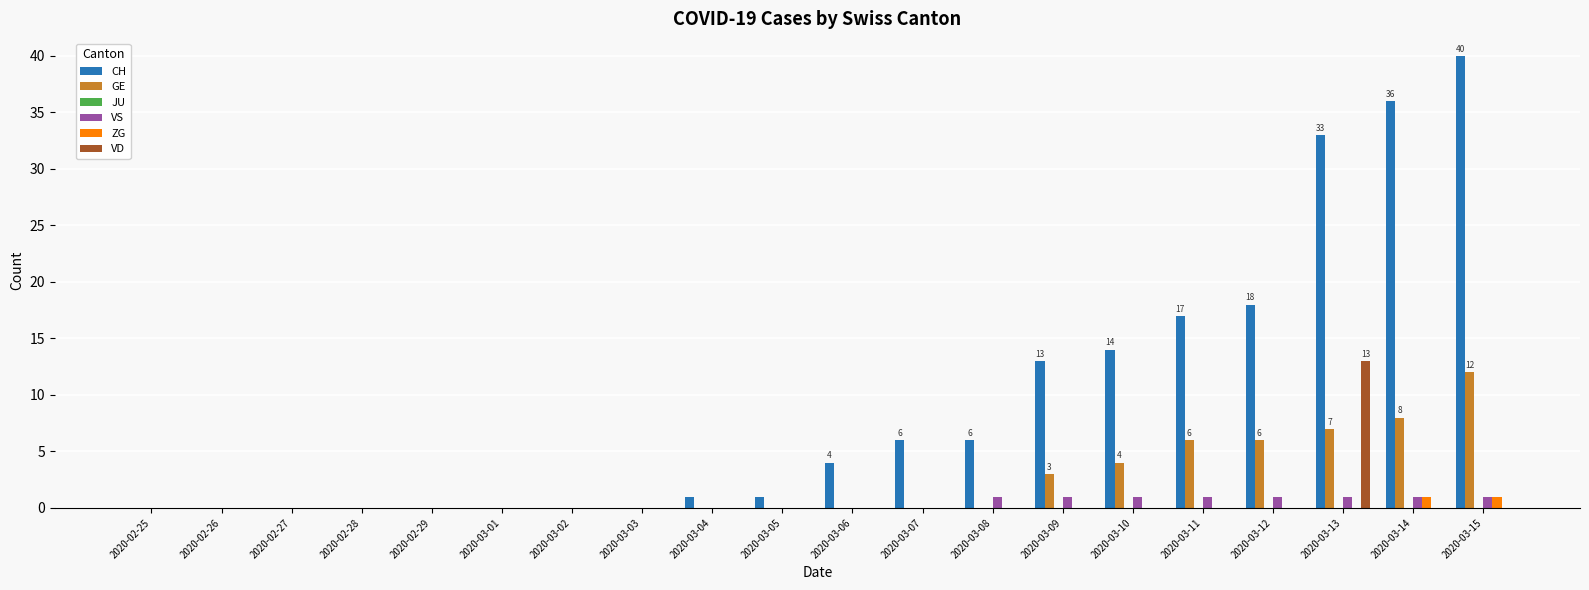

What is the sum of all GE values?

46